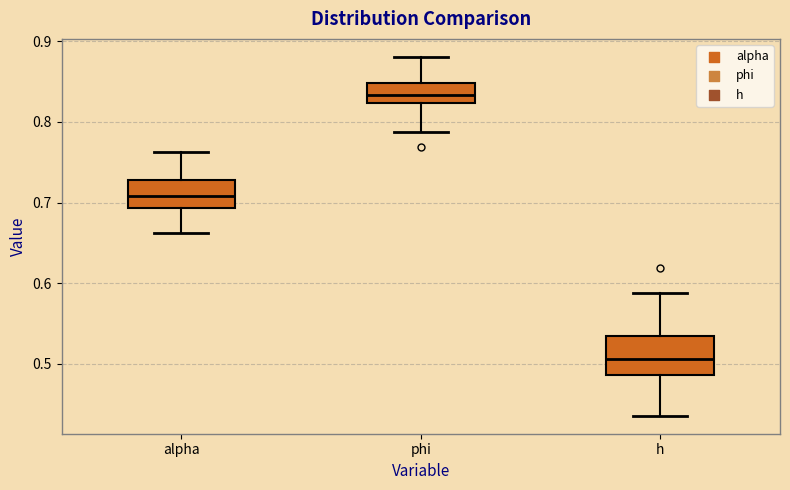

Which box's median line is the lowest?

h